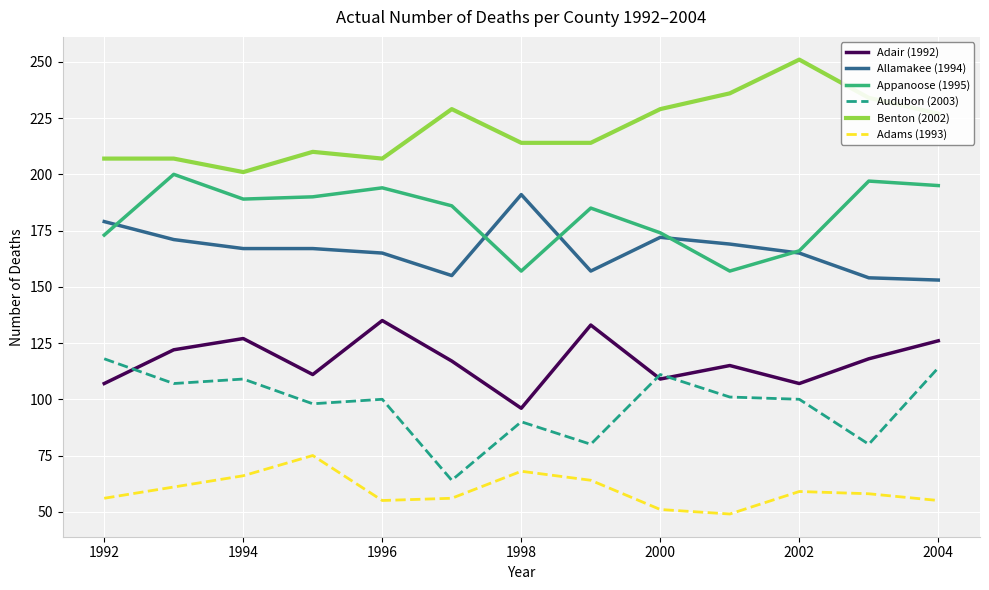

Rank the series by their maximum value, from lowest to highest.

Adams (1993), Audubon (2003), Adair (1992), Allamakee (1994), Appanoose (1995), Benton (2002)